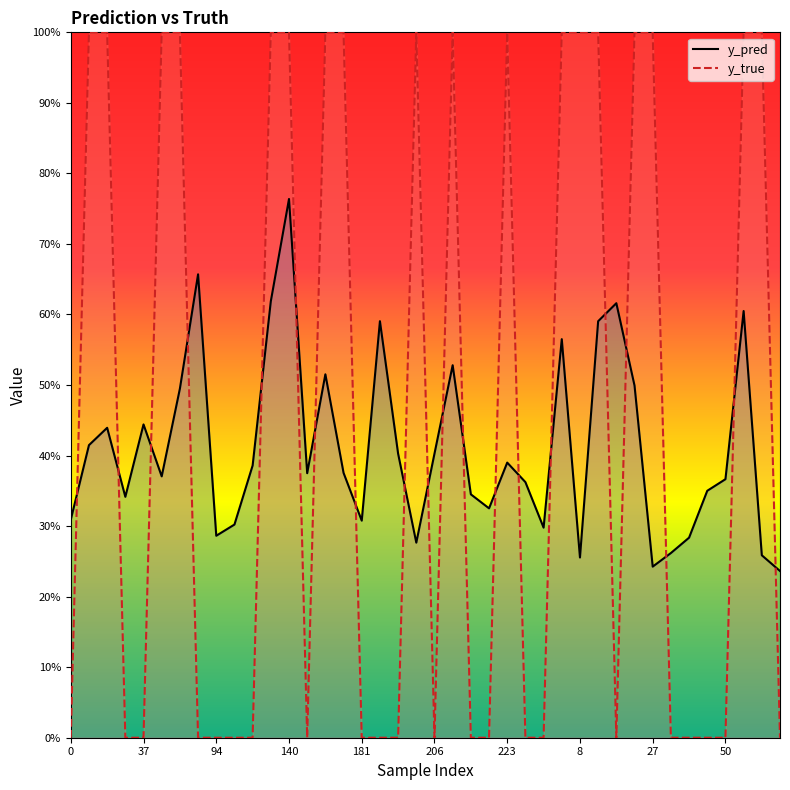

What is the sum of all y_pred values?

16.5